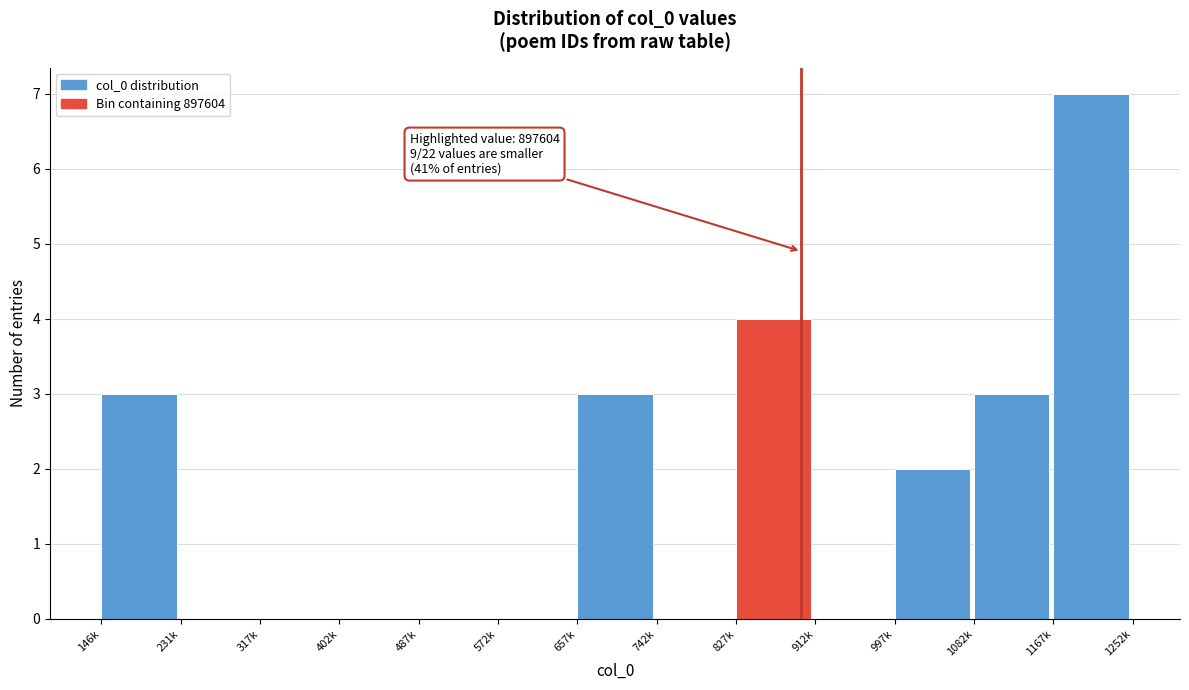

Reading left to right, list all the values displayed in this chart.

146k=3	231k=0	317k=0	402k=0	487k=0	572k=0	657k=3	742k=0	827k=4	912k=0	997k=2	1082k=3	1167k=7